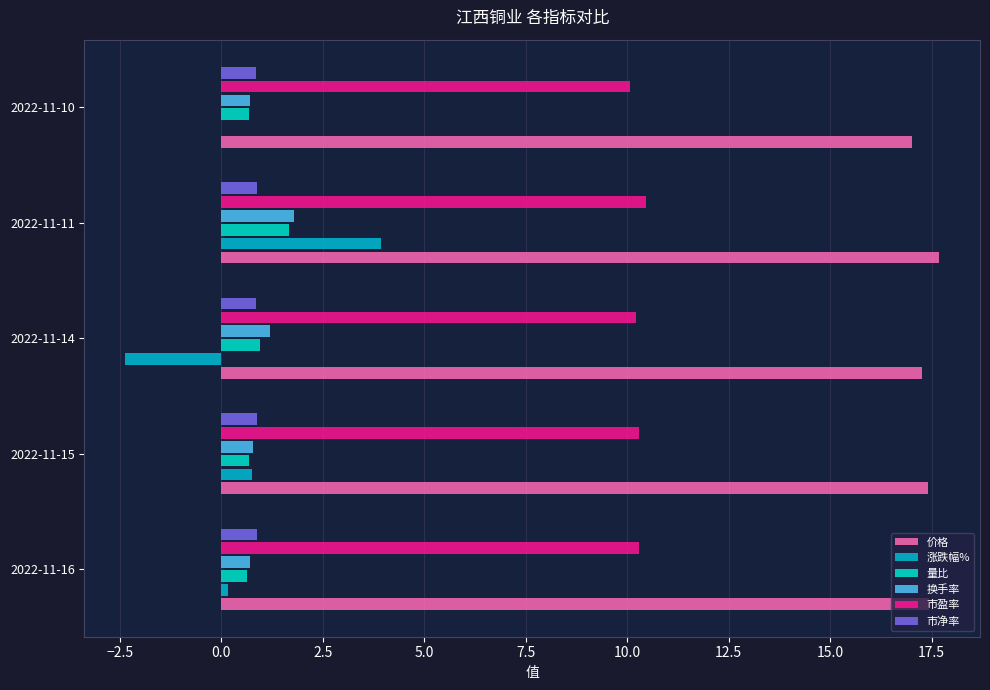

The 涨跌幅% series shows 1.4 at 2022-11-11. True or false?

False